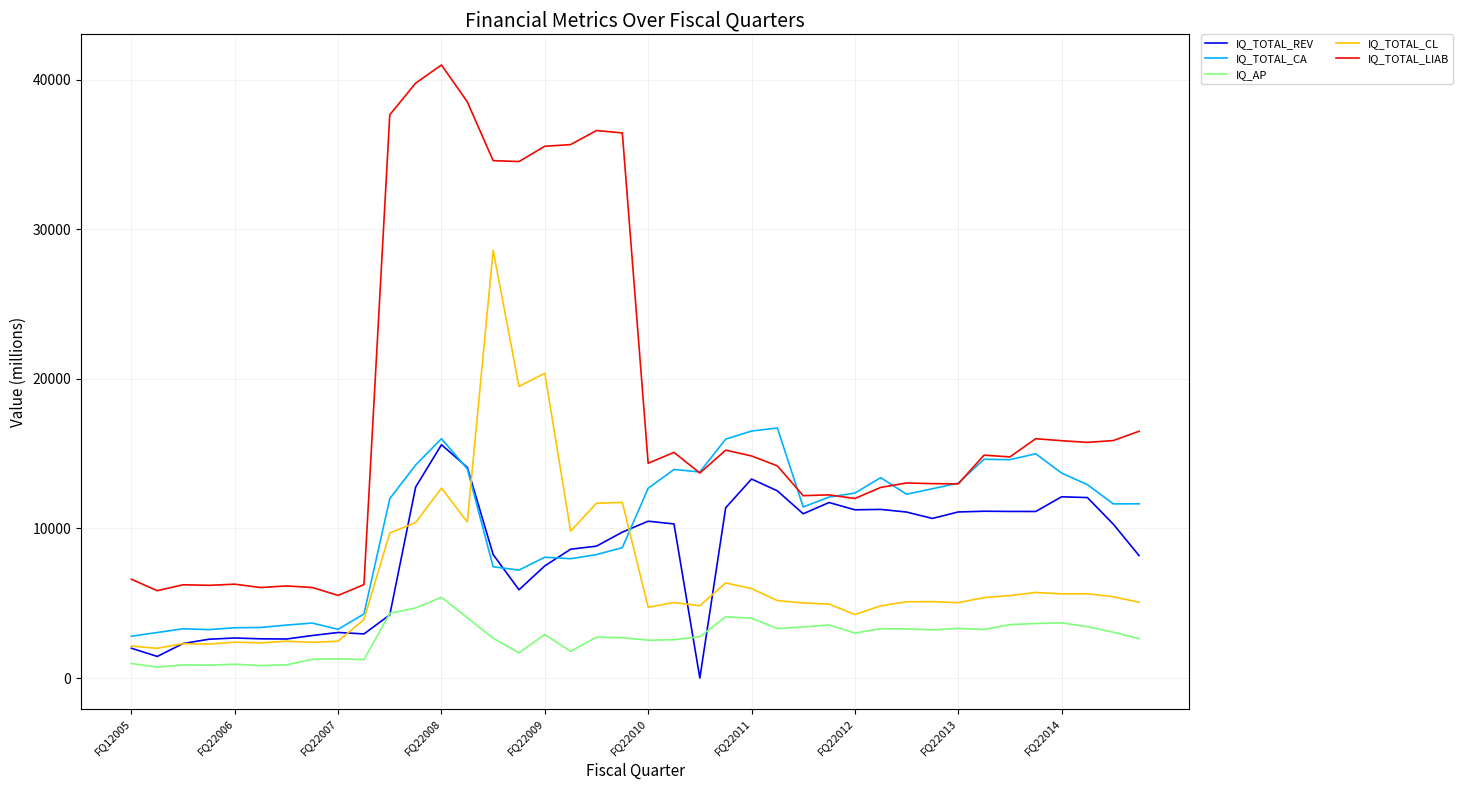

True or false: IQ_TOTAL_CA and IQ_AP intersect in this chart.

False